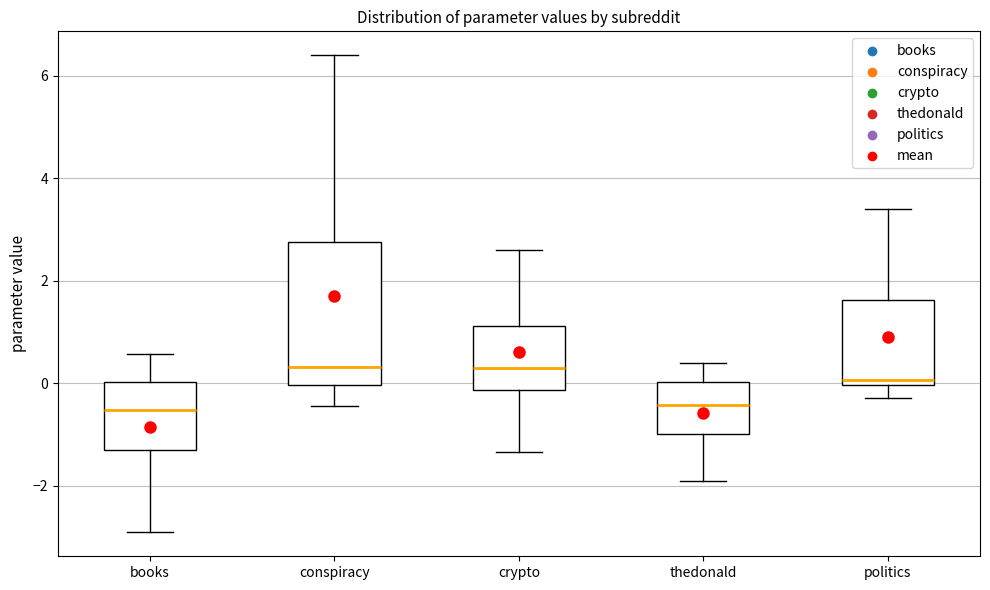

Where does the median line of the box for conspiracy sit on the y-axis? The values are not printed on the chart, so give them approximately, as read against the axis.

0.4